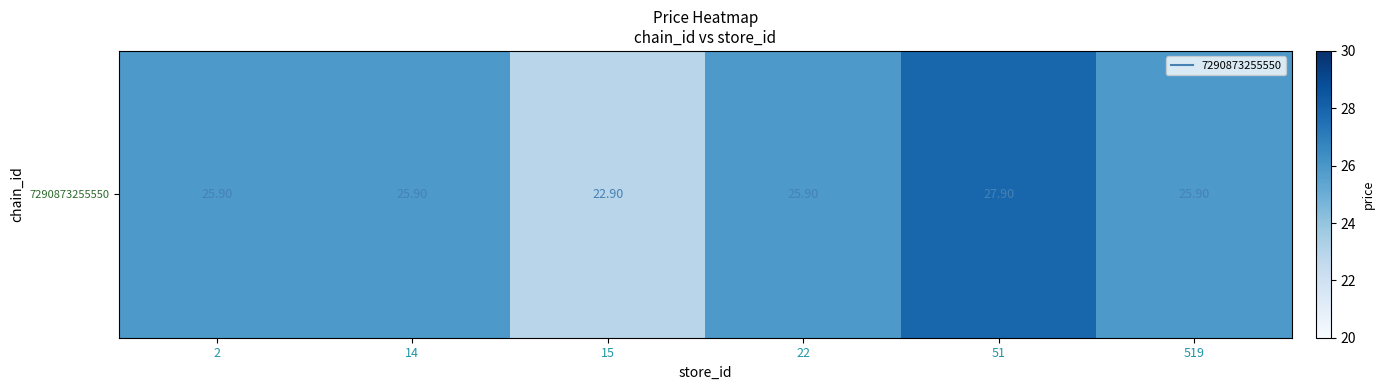

How many data points are above 25?

5